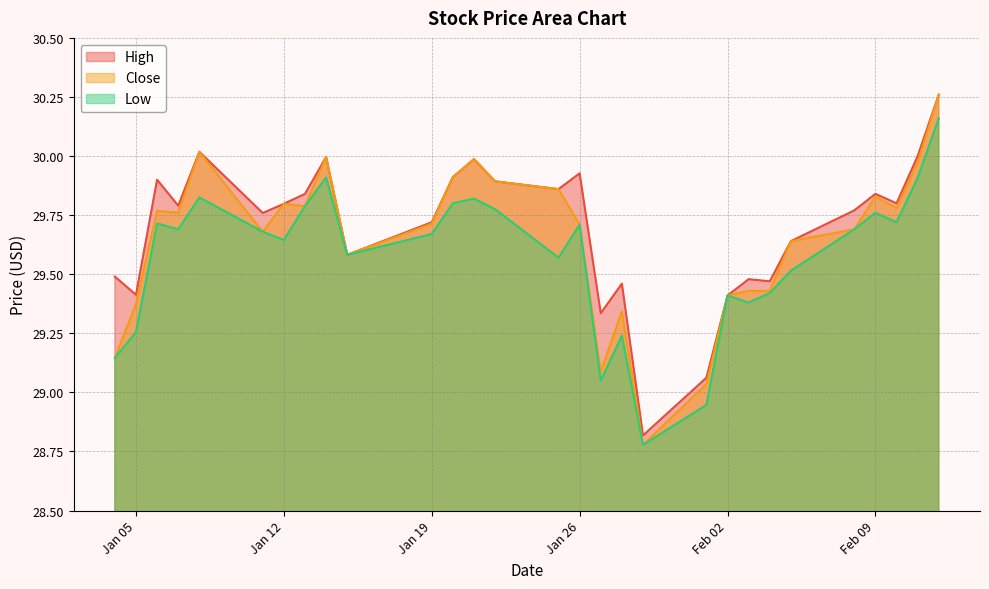

At how many categories does at least one series exceed 30?

2